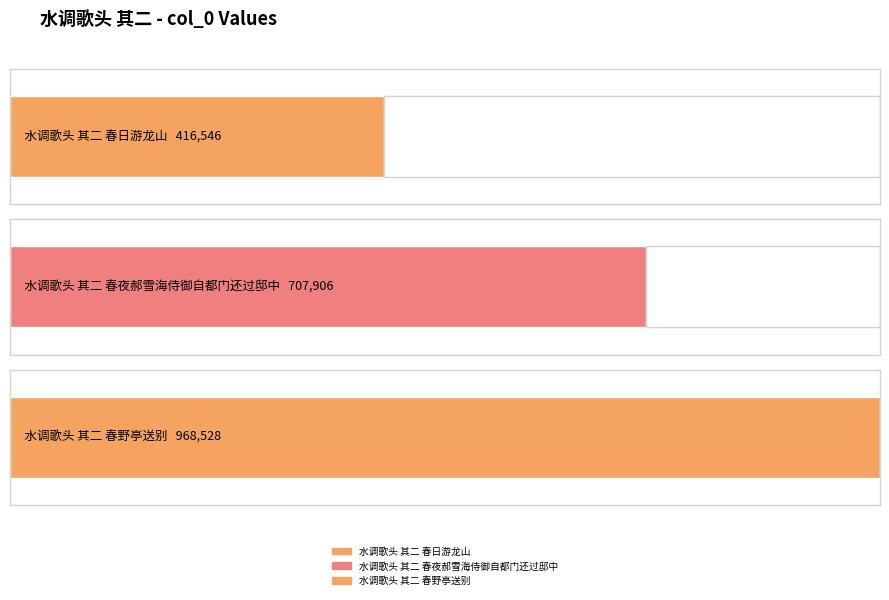

Does the chart contain stacked bars?

No